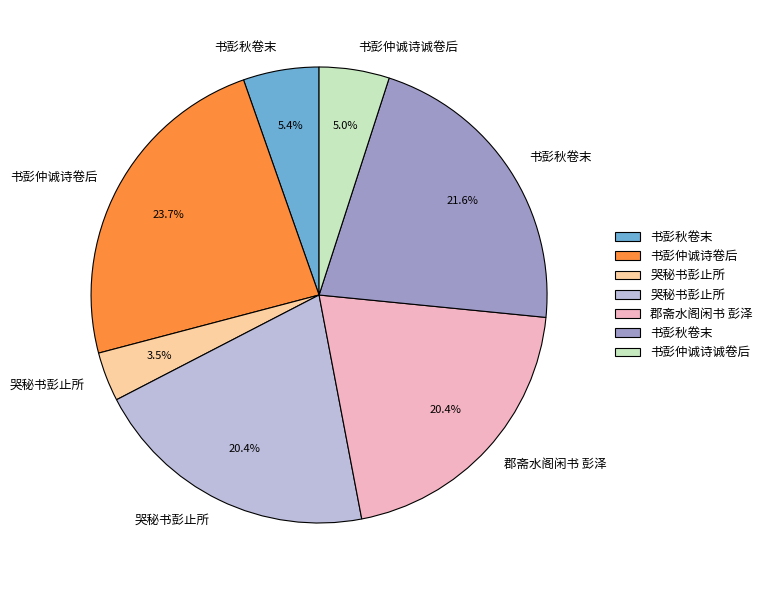

To the nearest percent, what is the difference between the largest and smallest slice percentages?

20%